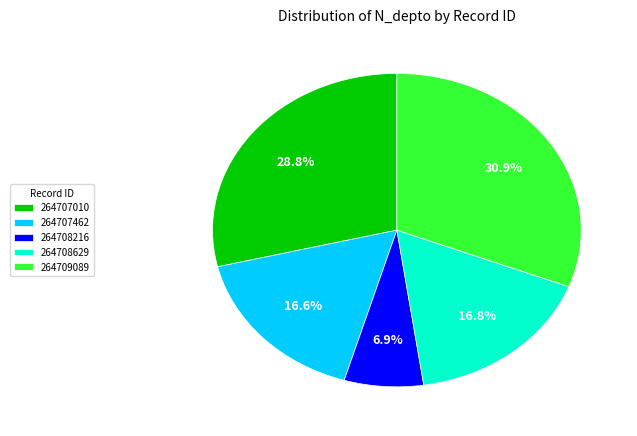

To the nearest percent, what portion does 264707010 represent?

29%